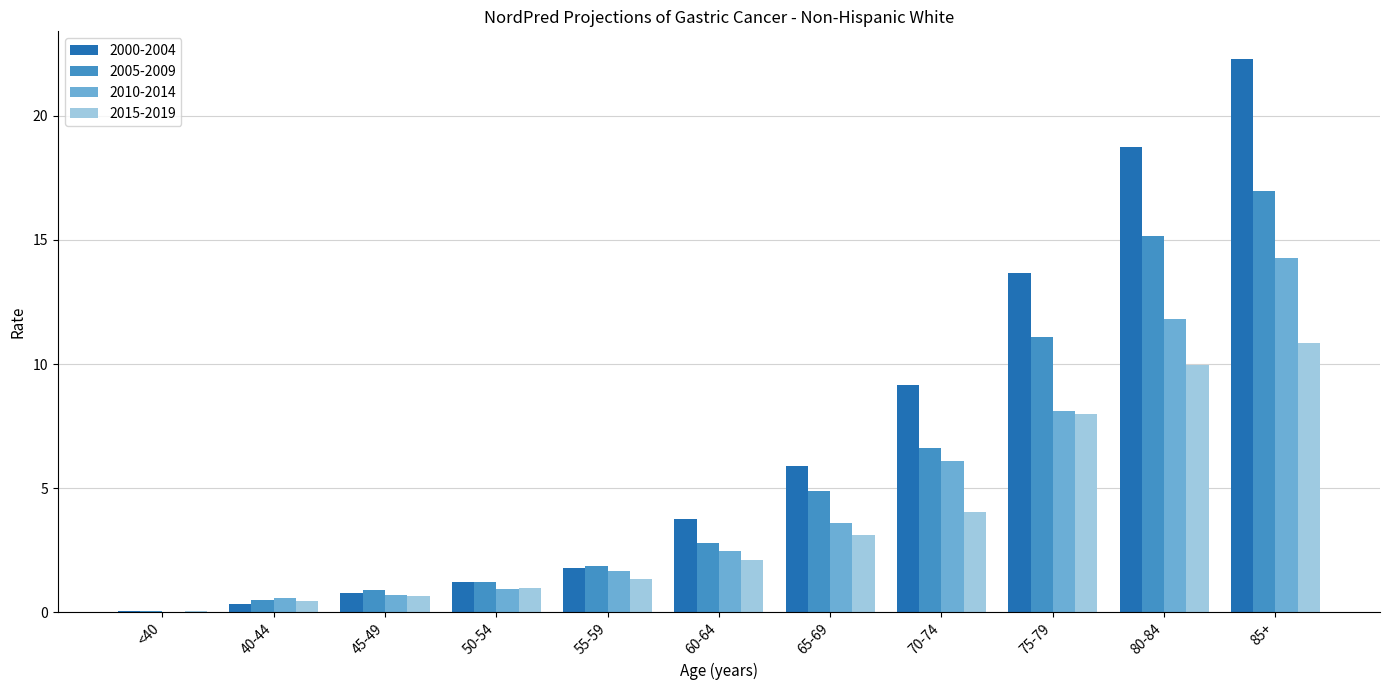

What are all the series names shown in the legend?

2000-2004, 2005-2009, 2010-2014, 2015-2019